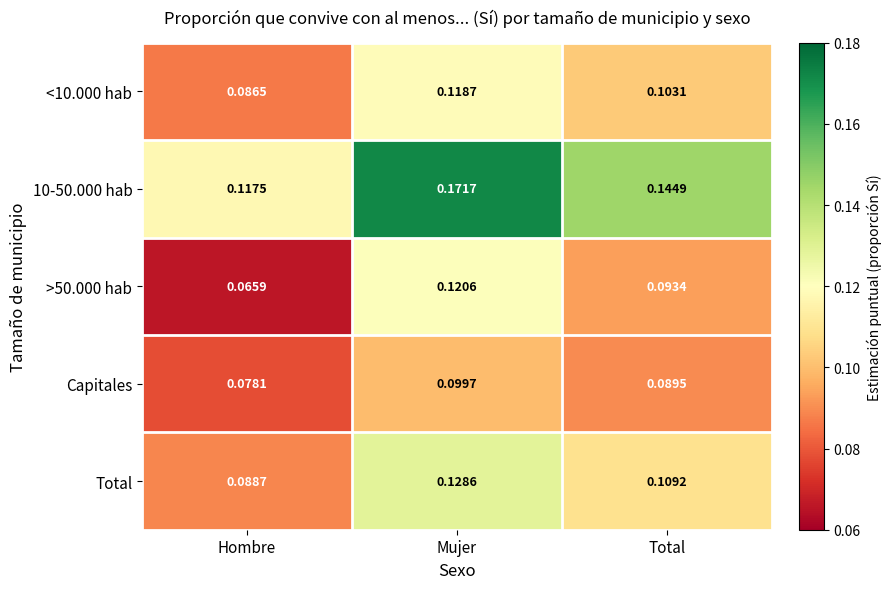

Which category has the lowest value across all series?

Hombre